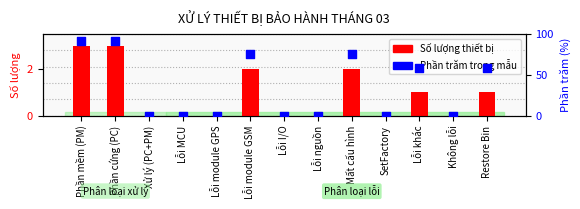

Is the value of Số lượng thiết bị at SetFactory greater than the value of Phần trăm trong mẫu at Phần cứng (PC)?

No